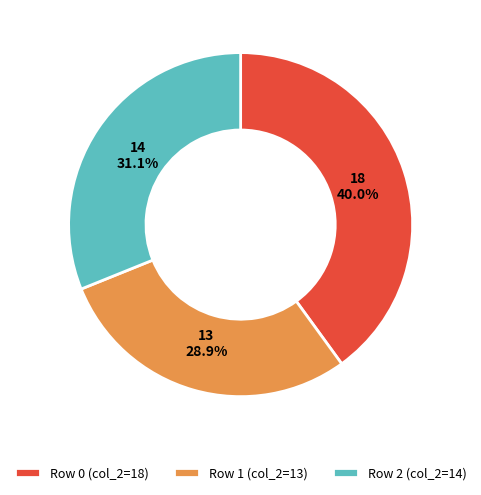

Rank the categories by value from lowest to highest.

Row 1 (col_2=13), Row 2 (col_2=14), Row 0 (col_2=18)